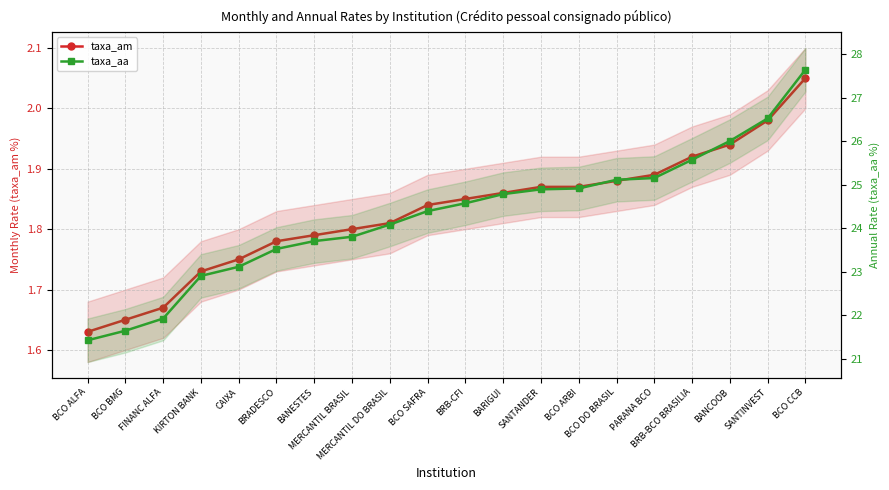

What is the average value of the taxa_am series?

1.8